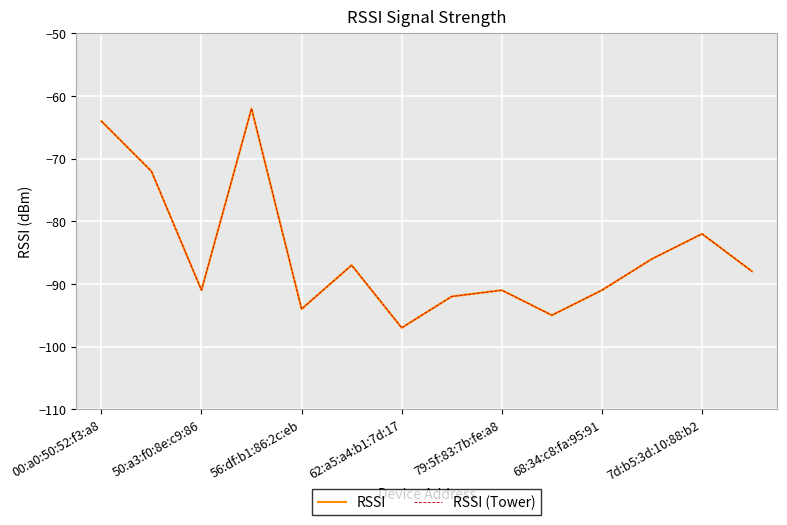

Does the chart have visible grid lines?

Yes